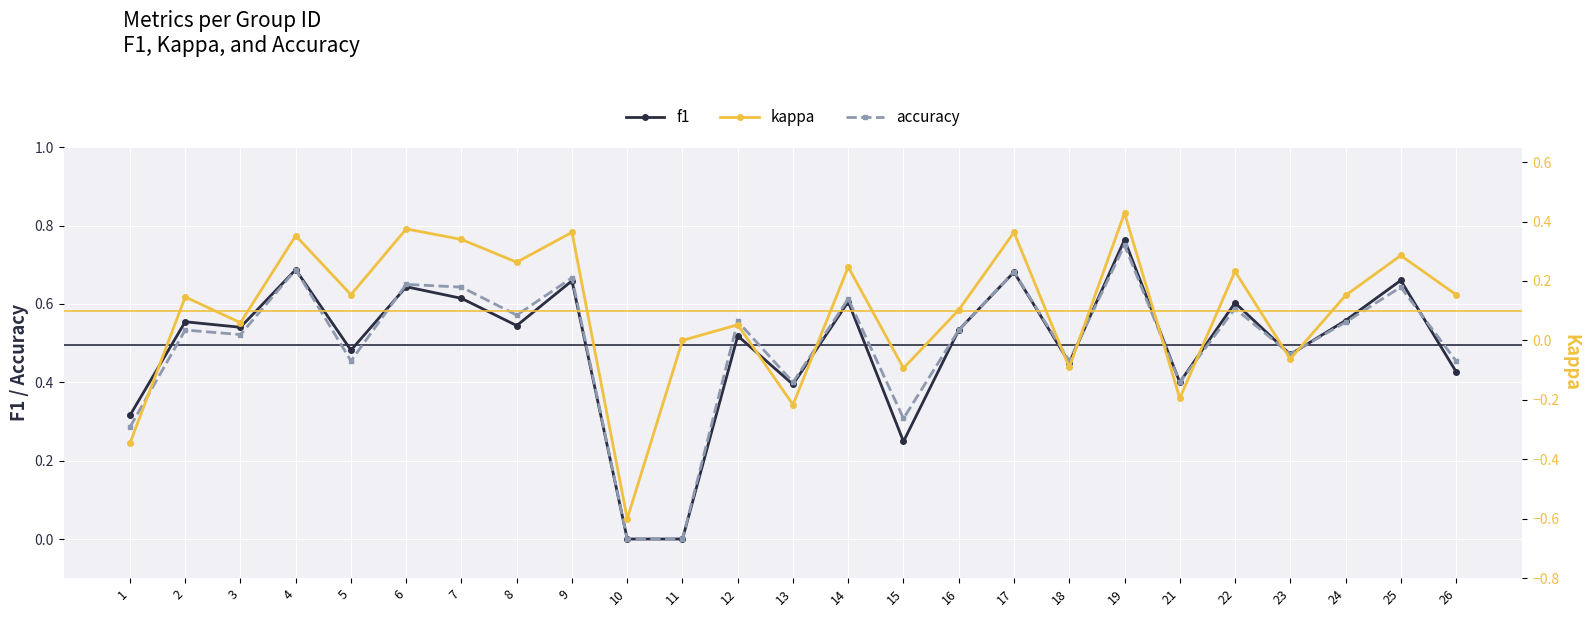

How many lines are shown in the chart?

3